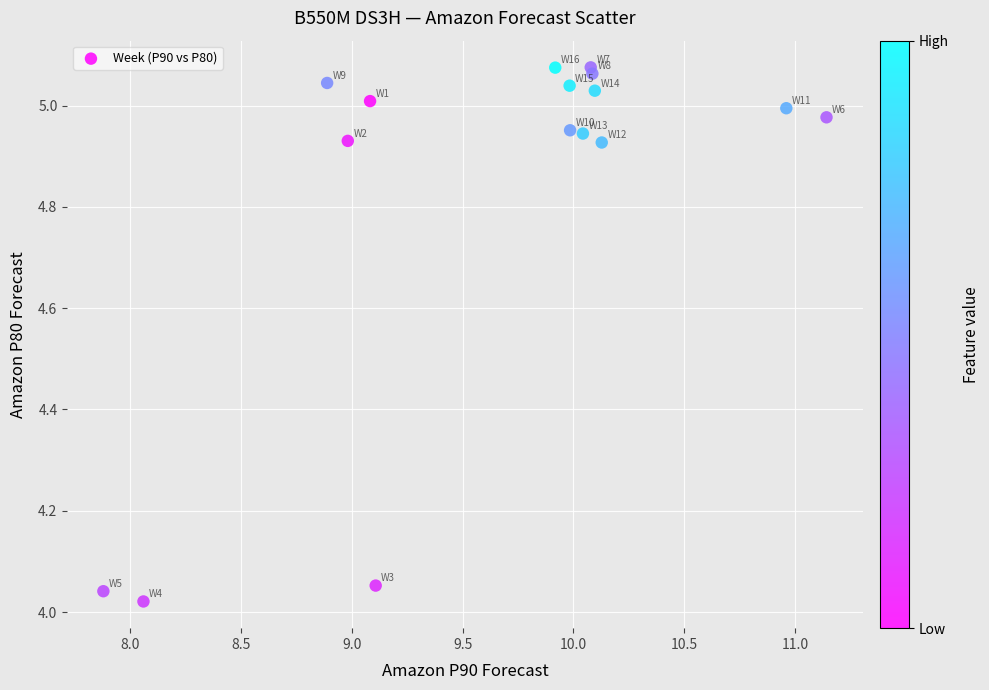

What is the range of Y values (max minus min)?

1.1